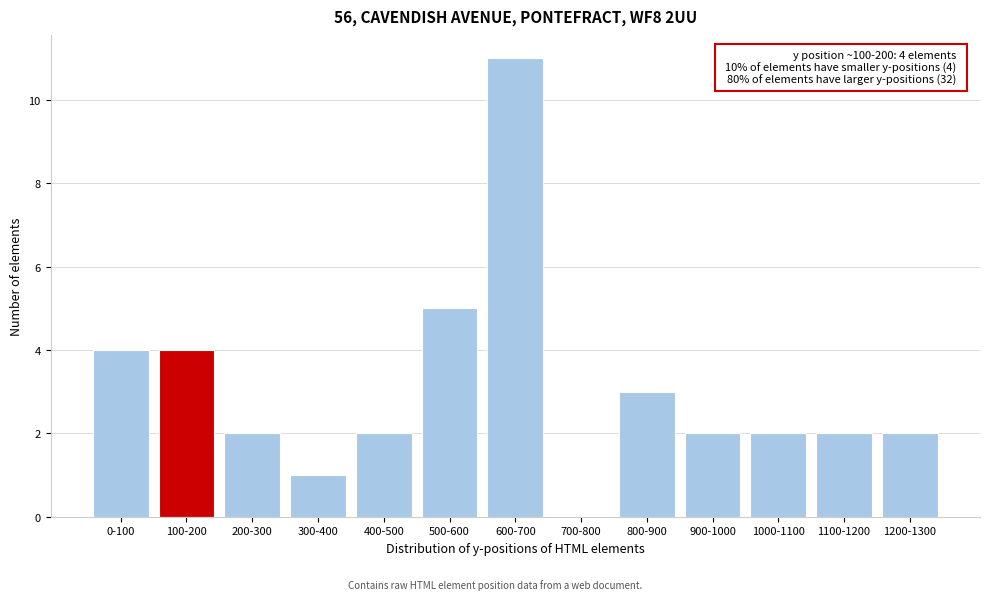

Reading left to right, what are all the values shown in this chart?

0-100=4	100-200=4	200-300=2	300-400=1	400-500=2	500-600=5	600-700=11	700-800=0	800-900=3	900-1000=2	1000-1100=2	1100-1200=2	1200-1300=2